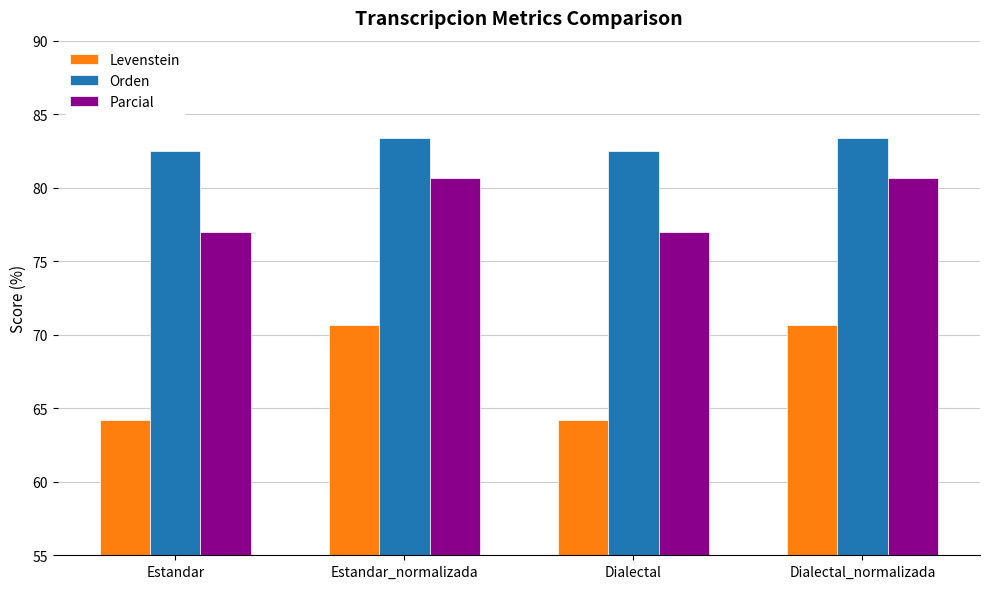

What is the spread (max minus min) of values at Dialectal_normalizada?

12.7